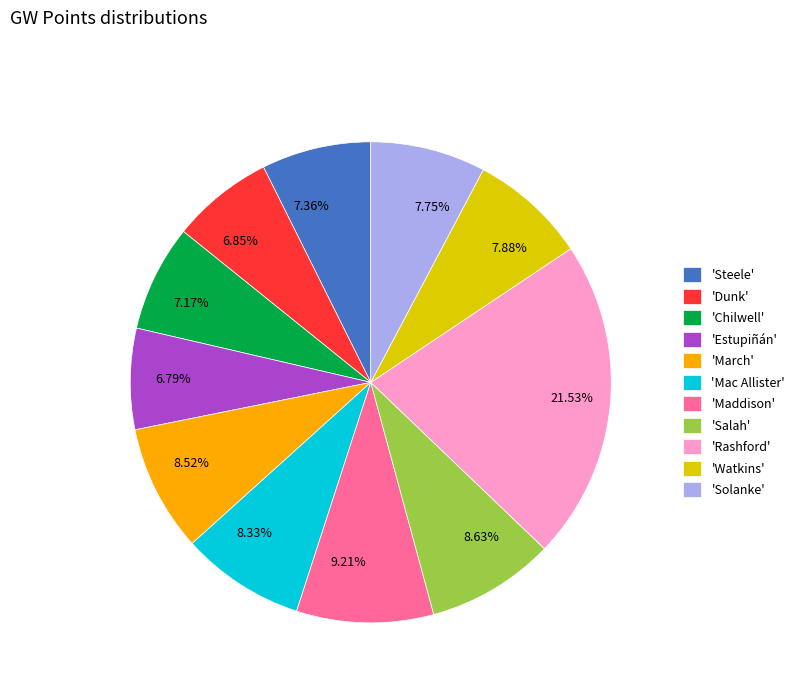

Approximately how many times larger is the value at 8.63% compared to 7.36%?

1.2